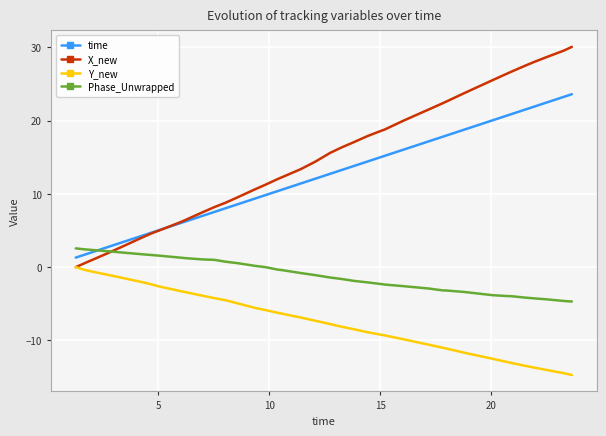

What is the minimum value for time?

1.3